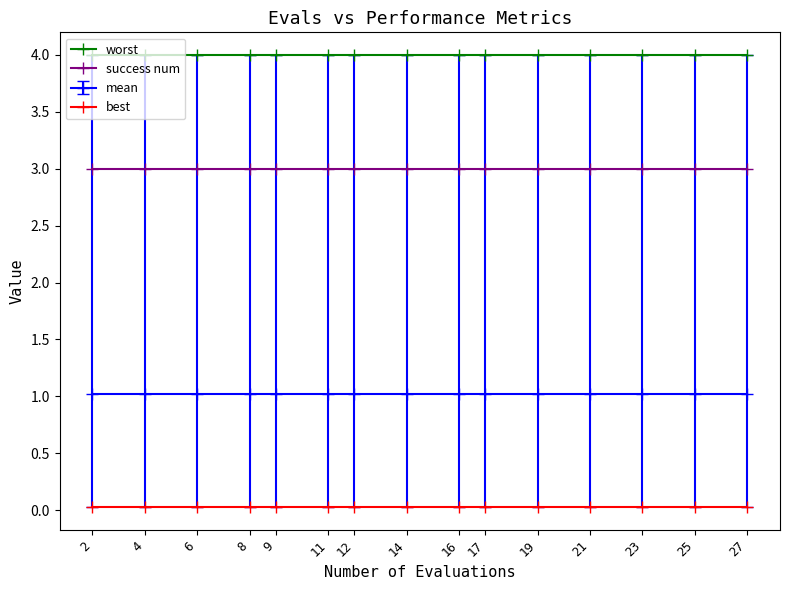

What is the value of the mean point at the 5th from the left?

1.0